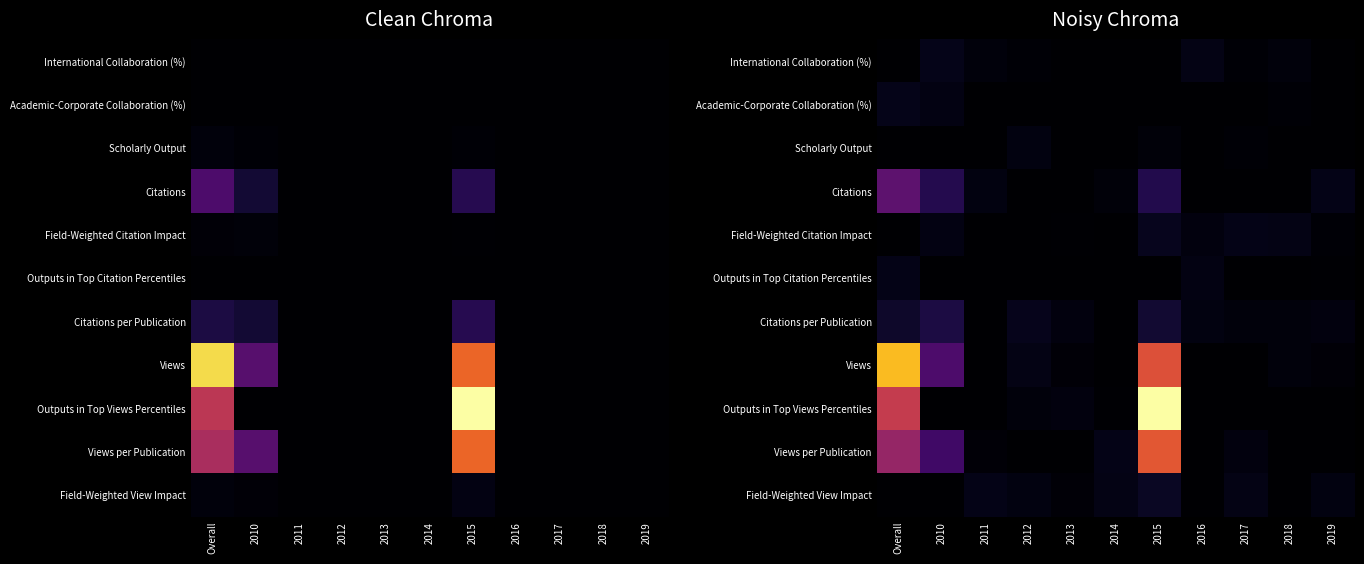

At 2012, list the series in order from largest to smallest.

Citations per Publication, Views, Field-Weighted View Impact, Scholarly Output, Outputs in Top Views Percentiles, International Collaboration (%), Field-Weighted Citation Impact, Academic-Corporate Collaboration (%), Citations, Outputs in Top Citation Percentiles, Views per Publication